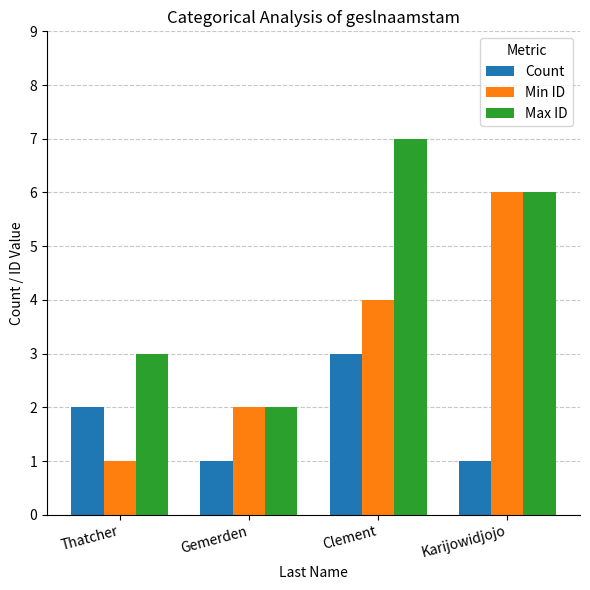

True or false: Count has a value of 2 at Thatcher.

True